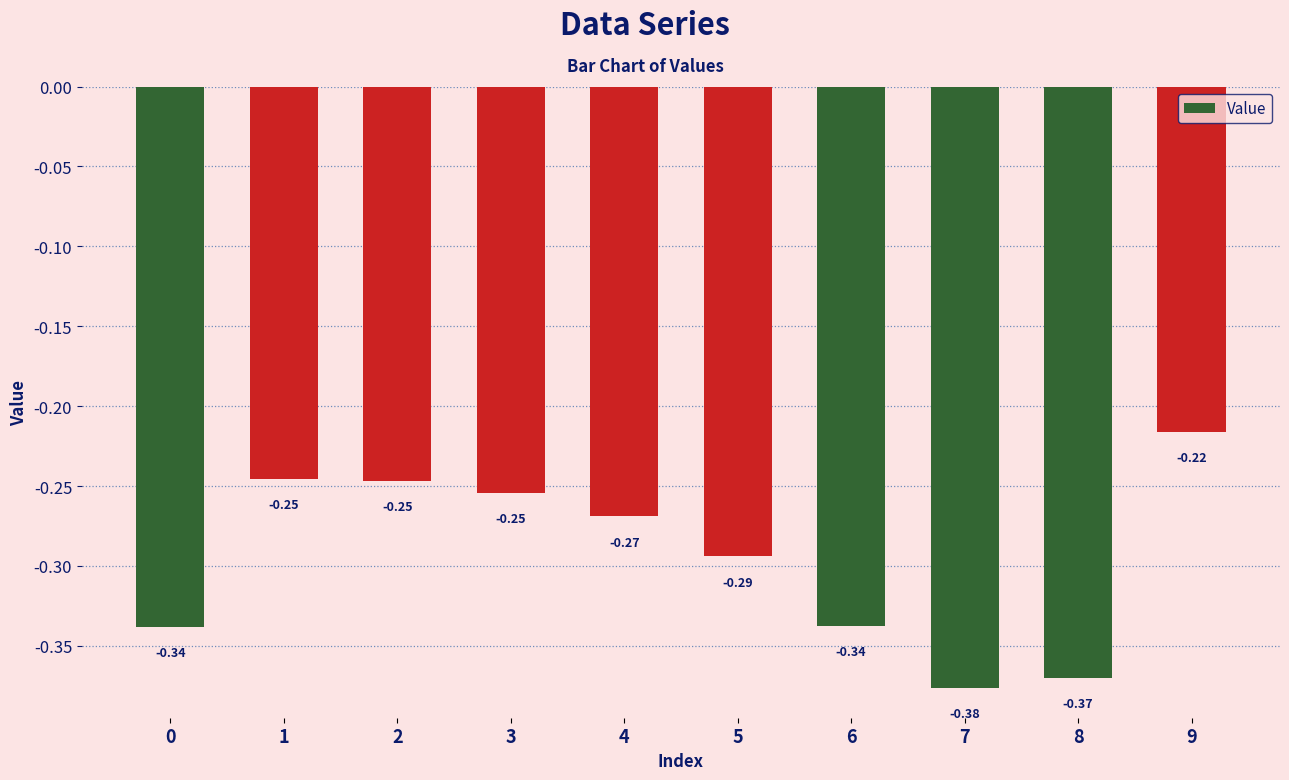

What is the minimum value shown in the chart?

-0.4